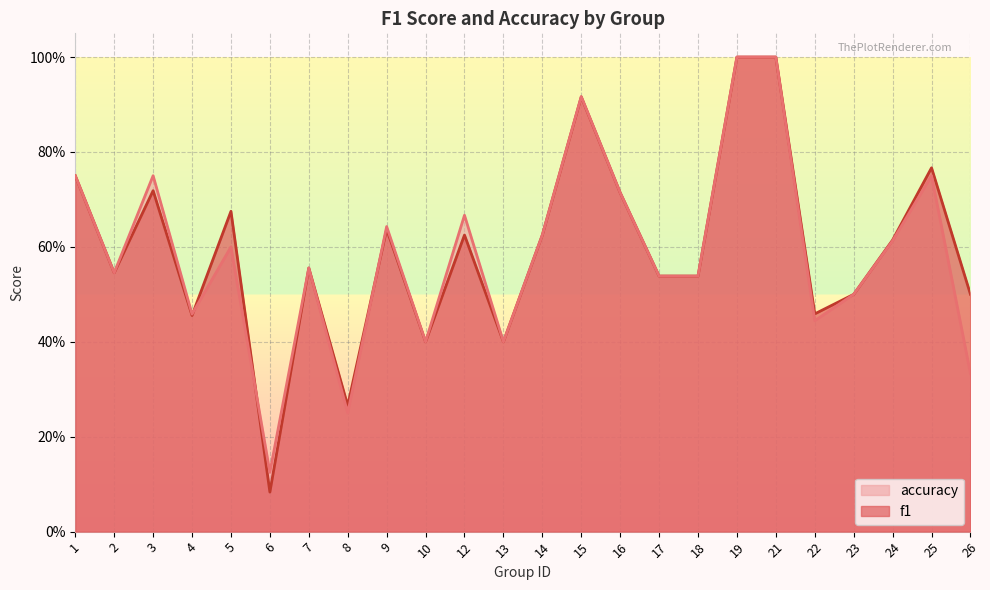

Where do accuracy and f1 first cross each other?

4 and 5